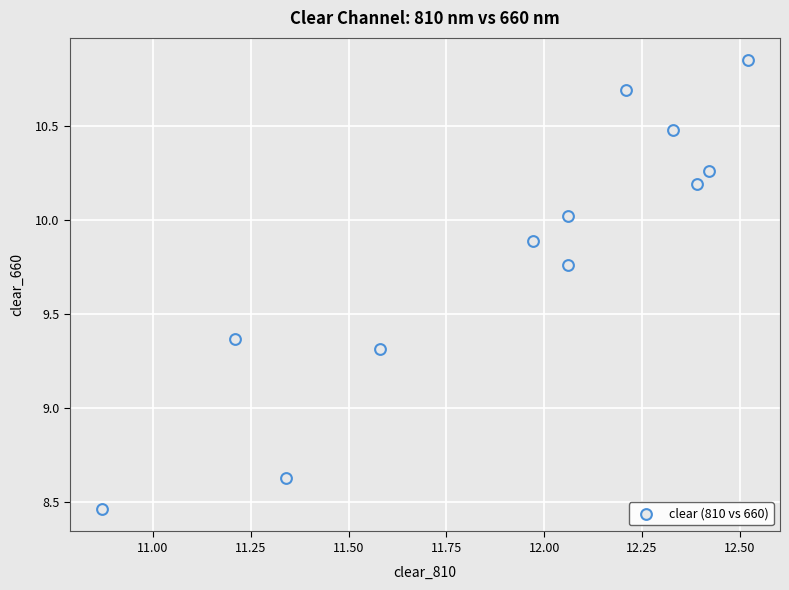

What is the range of X values (max minus min)?

1.7